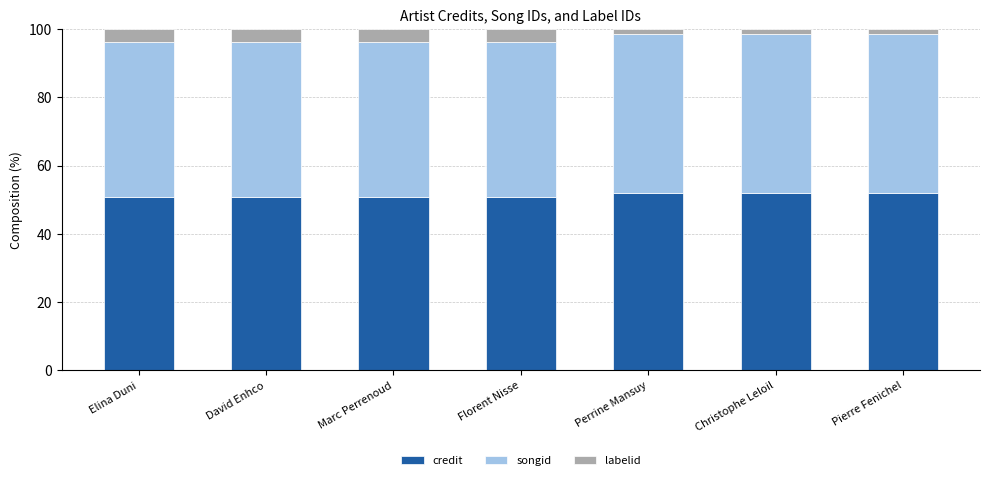

Are the bars horizontal?

No